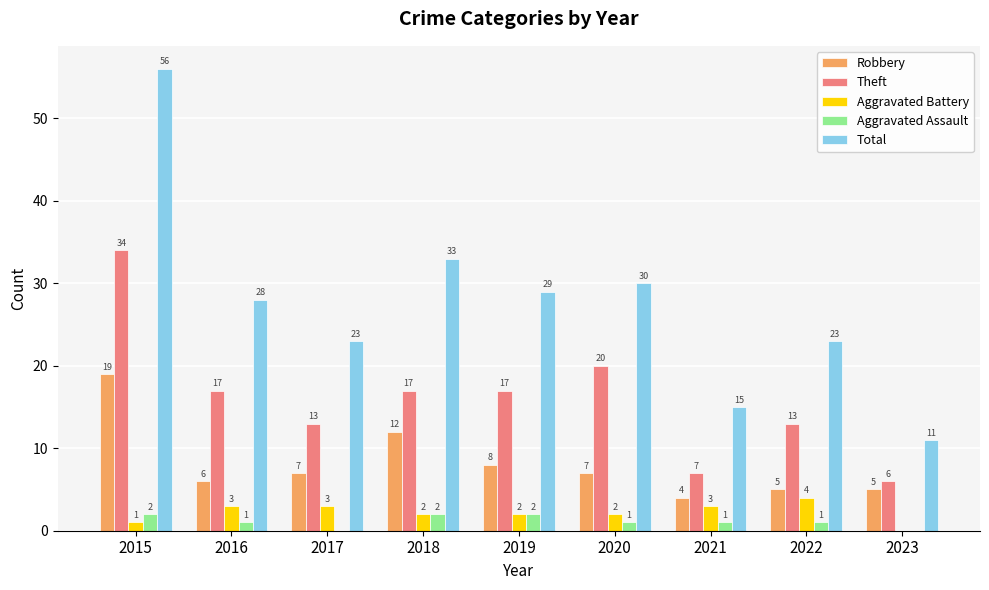

Reading right to left, what are all the values shown in this chart?

Robbery: 2023=5	2022=5	2021=4	2020=7	2019=8	2018=12	2017=7	2016=6	2015=19
Theft: 2023=6	2022=13	2021=7	2020=20	2019=17	2018=17	2017=13	2016=17	2015=34
Aggravated Battery: 2023=0	2022=4	2021=3	2020=2	2019=2	2018=2	2017=3	2016=3	2015=1
Aggravated Assault: 2023=0	2022=1	2021=1	2020=1	2019=2	2018=2	2017=0	2016=1	2015=2
Total: 2023=11	2022=23	2021=15	2020=30	2019=29	2018=33	2017=23	2016=28	2015=56